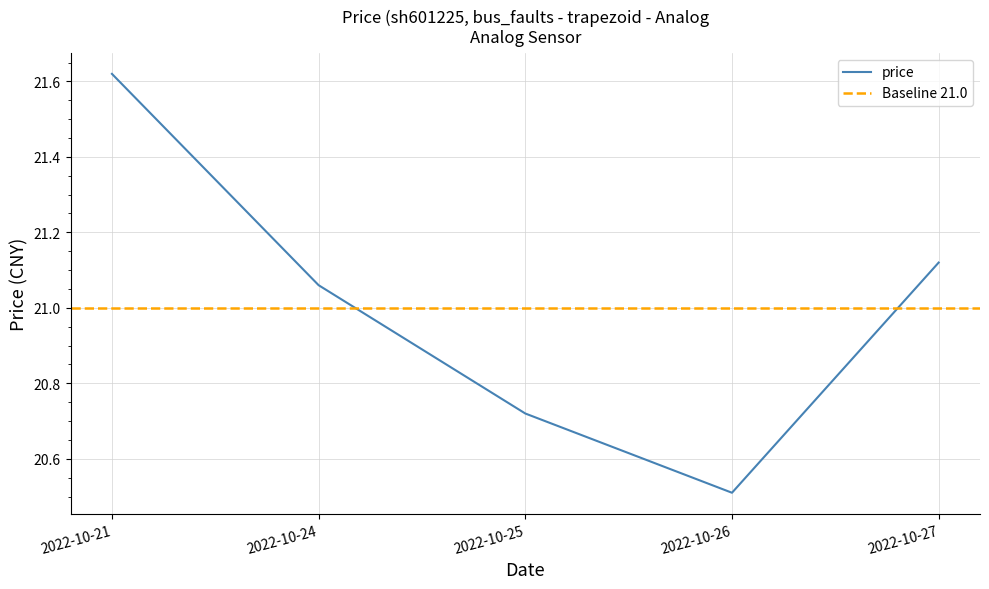

Rank the categories by value from lowest to highest.

2022-10-26, 2022-10-25, 2022-10-24, 2022-10-27, 2022-10-21